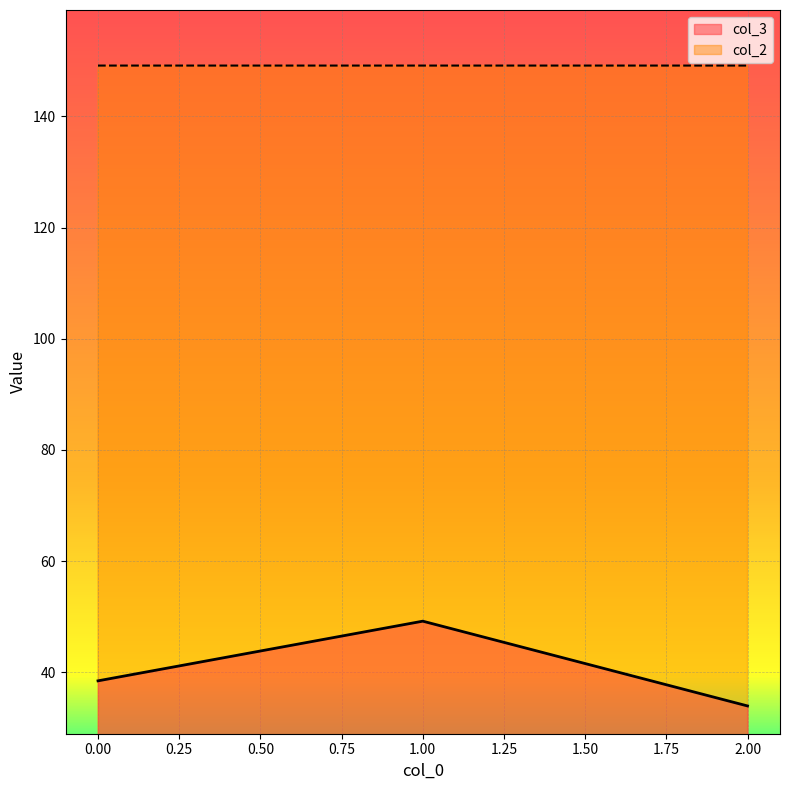

Rank the categories by col_2 value from lowest to highest.

0, 1, 2